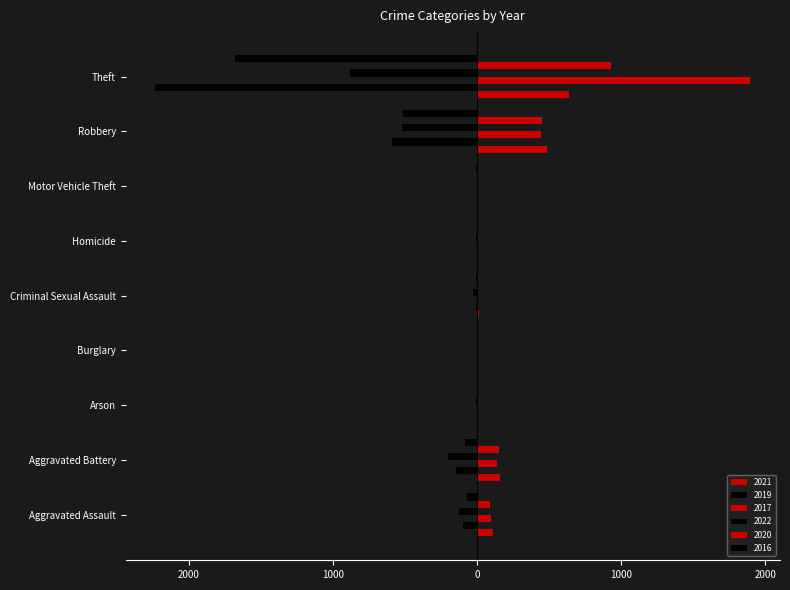

What are all the series names shown in the legend?

2021, 2019, 2017, 2022, 2020, 2016